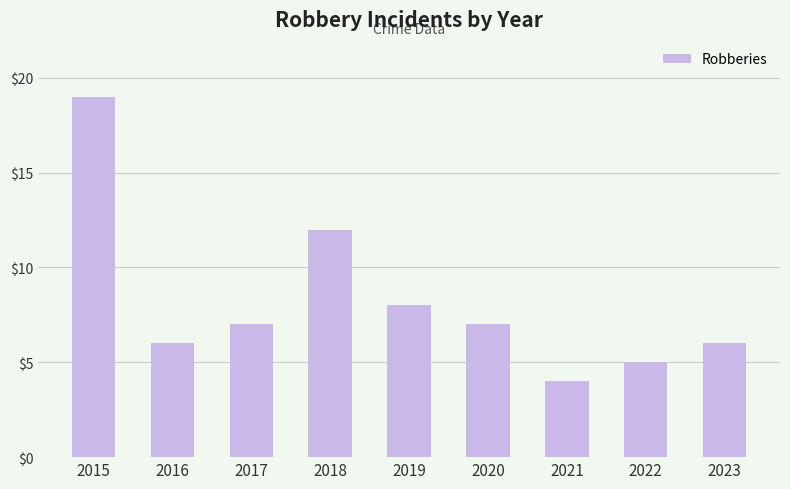

What is the value of the 6th bar from the left?

7